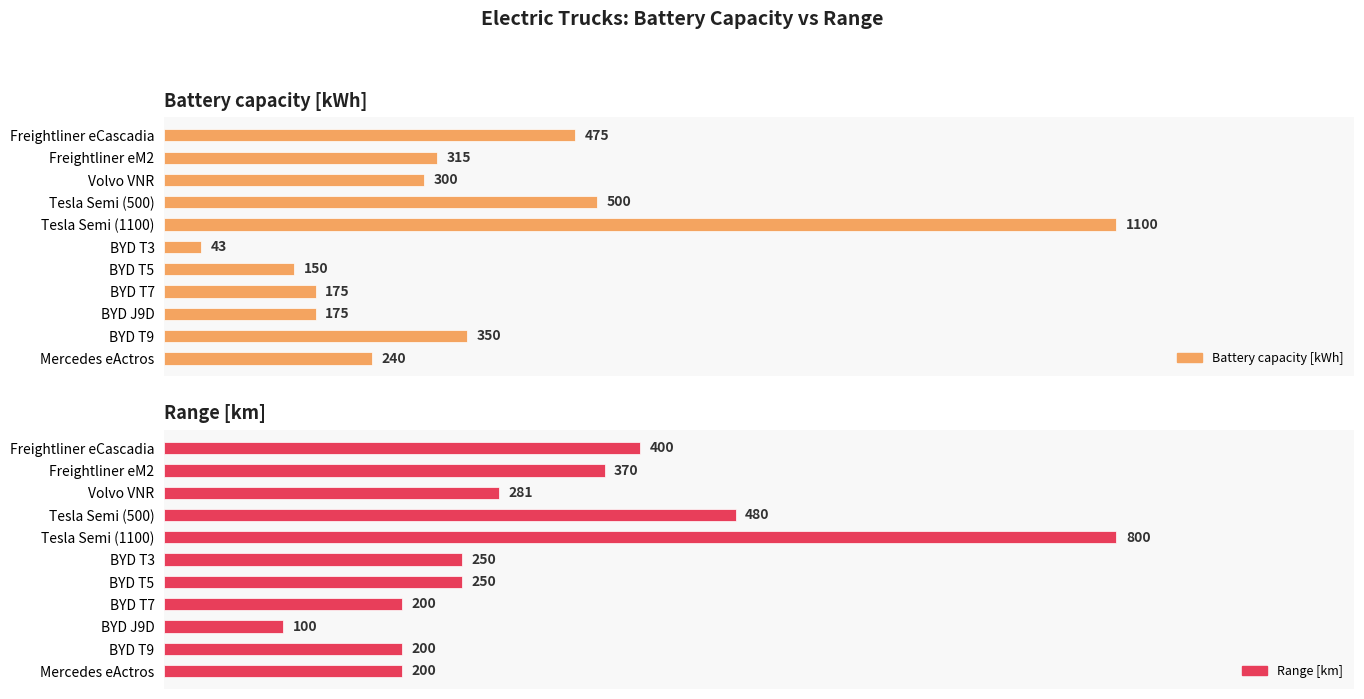

What is the sum of all Battery capacity [kWh] values?

3823